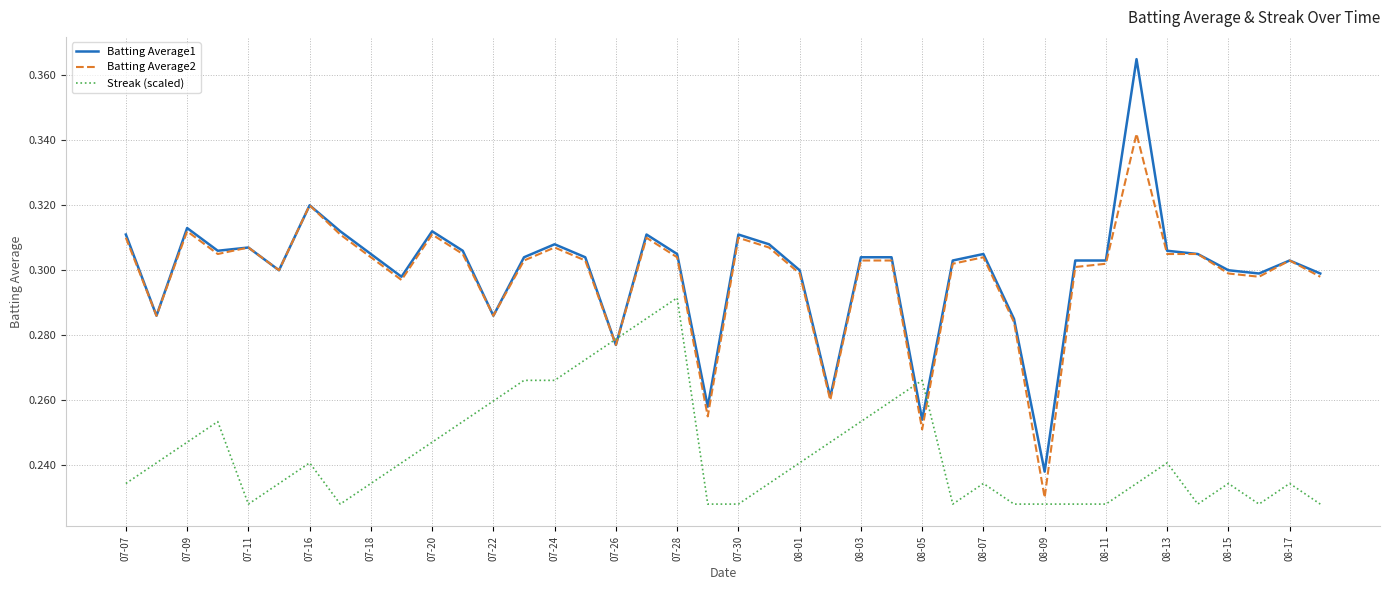

True or false: Batting Average1 and Streak (scaled) intersect in this chart.

True